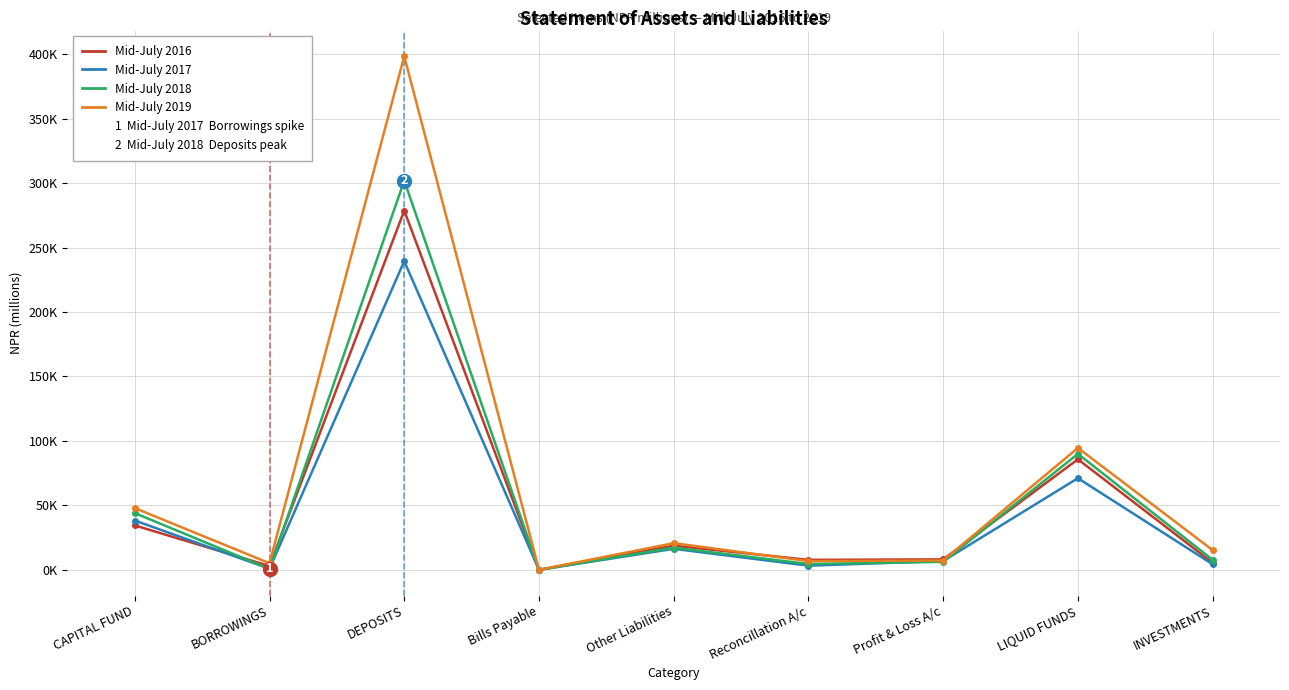

What position from the right is Bills Payable?

6